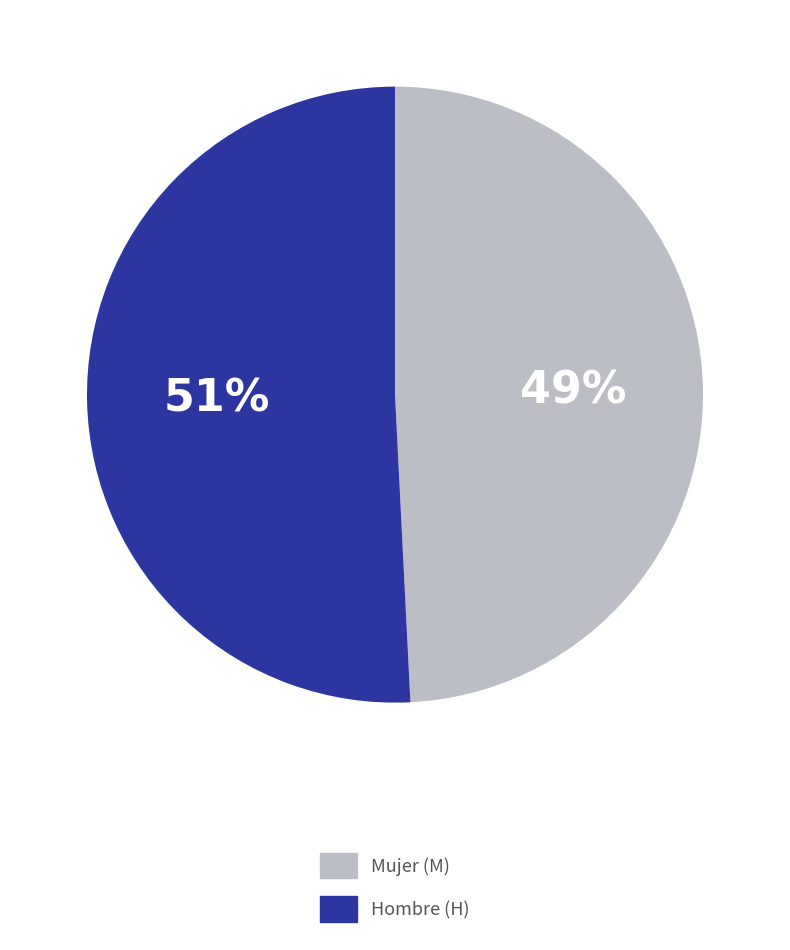

To the nearest percent, what is the difference between the Hombre (H) and Mujer (M) slice percentages?

2%